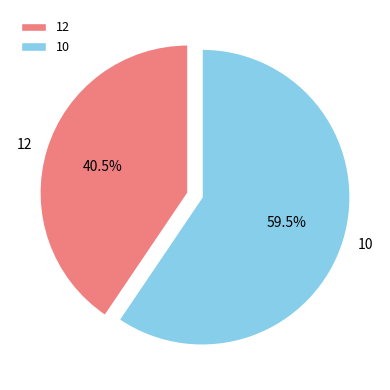

Does any single category account for the majority?

Yes